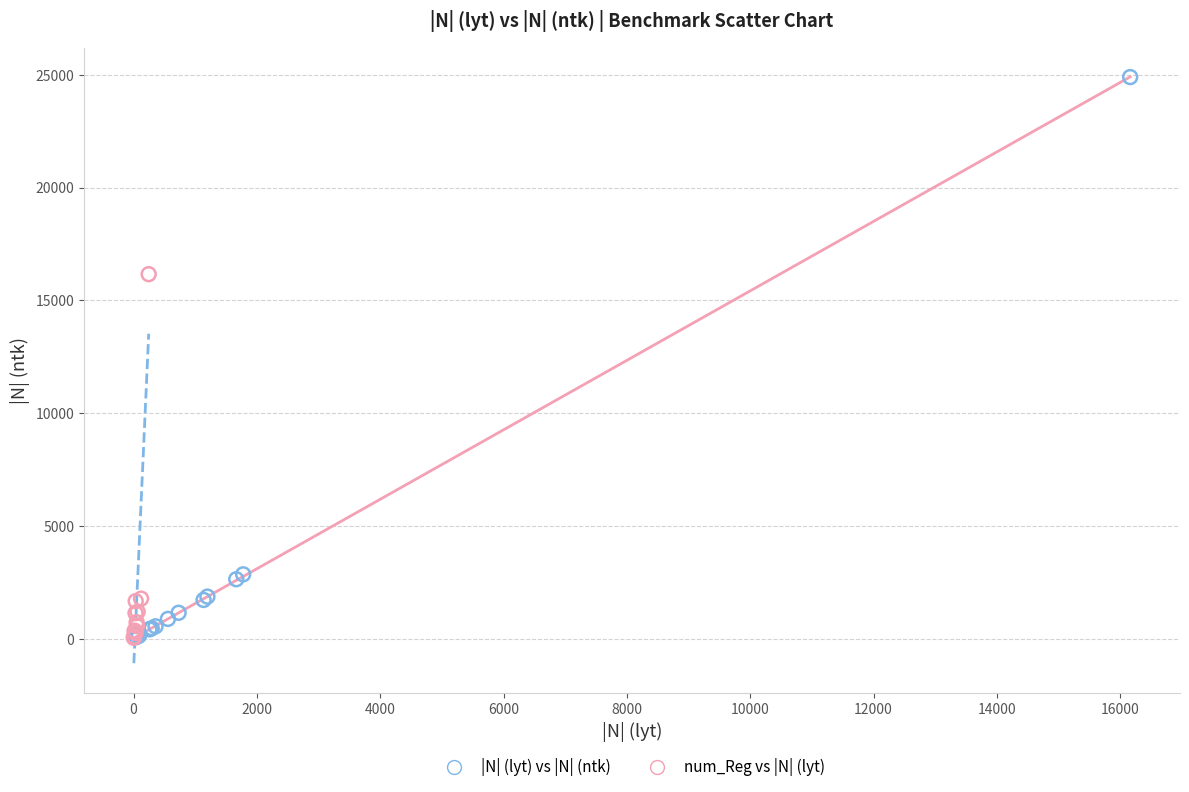

Which series has the widest spread of Y values?

|N| (lyt) vs |N| (ntk)